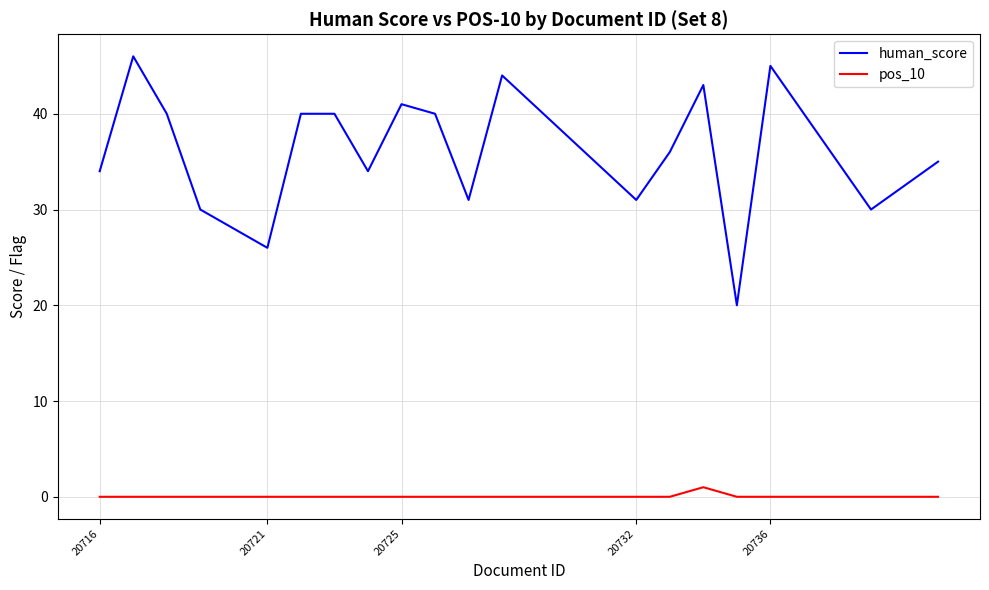

Reading left to right, extract all data points from this chart.

human_score: 34	46	40	30	26	40	40	34	41	40	31	44	31	36	43	20	45	40	30	35
pos_10: 0	0	0	0	0	0	0	0	0	0	0	0	0	0	1	0	0	0	0	0